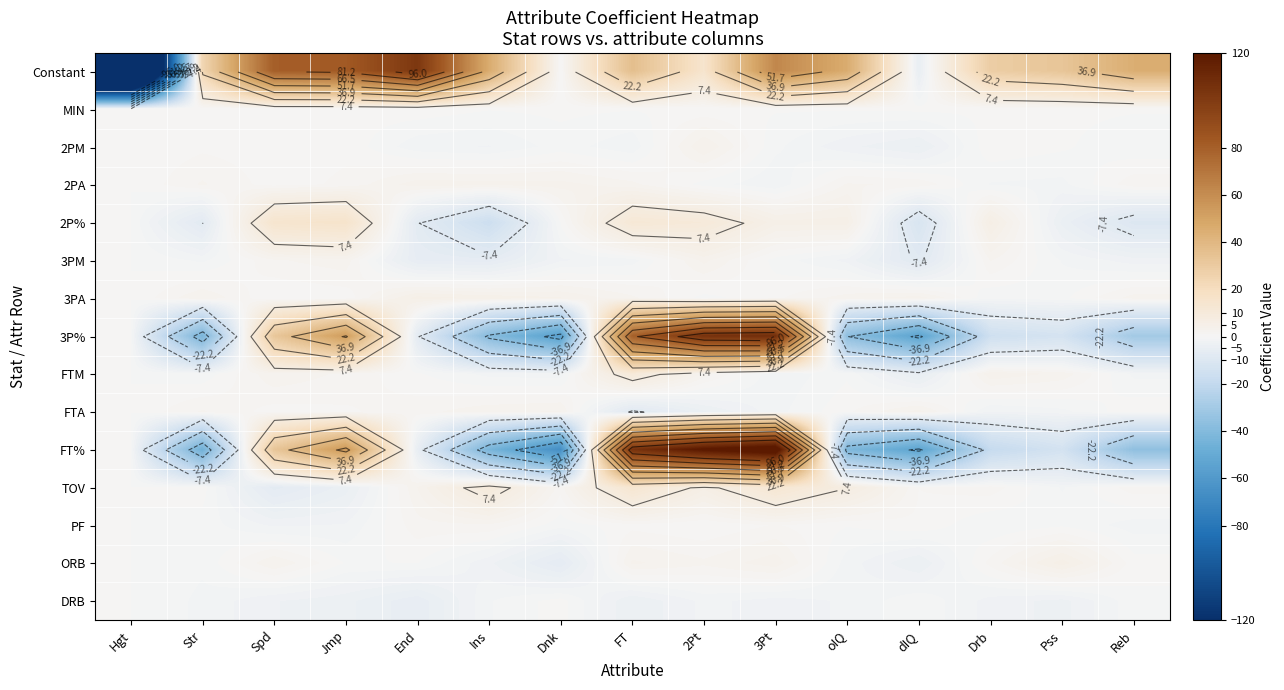

The value of 3PA at Ins is 4.5. True or false?

True